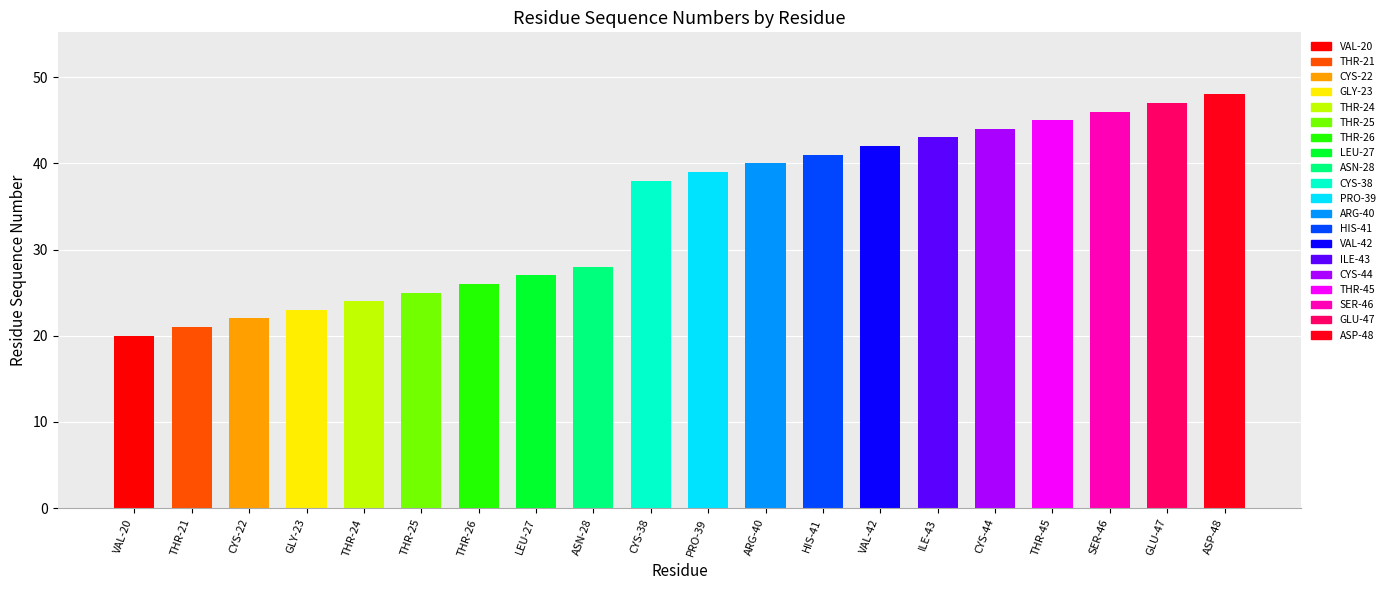

Reading left to right, list all the values displayed in this chart.

VAL=20	THR_21=21	CYS_22=22	GLY_23=23	THR_24=24	THR_25=25	THR_26=26	LEU=27	ASN_28=28	CYS_38=38	PRO_39=39	ARG=40	HIS=41	VAL_42=42	ILE=43	CYS_44=44	THR_45=45	SER_46=46	GLU=47	ASP=48